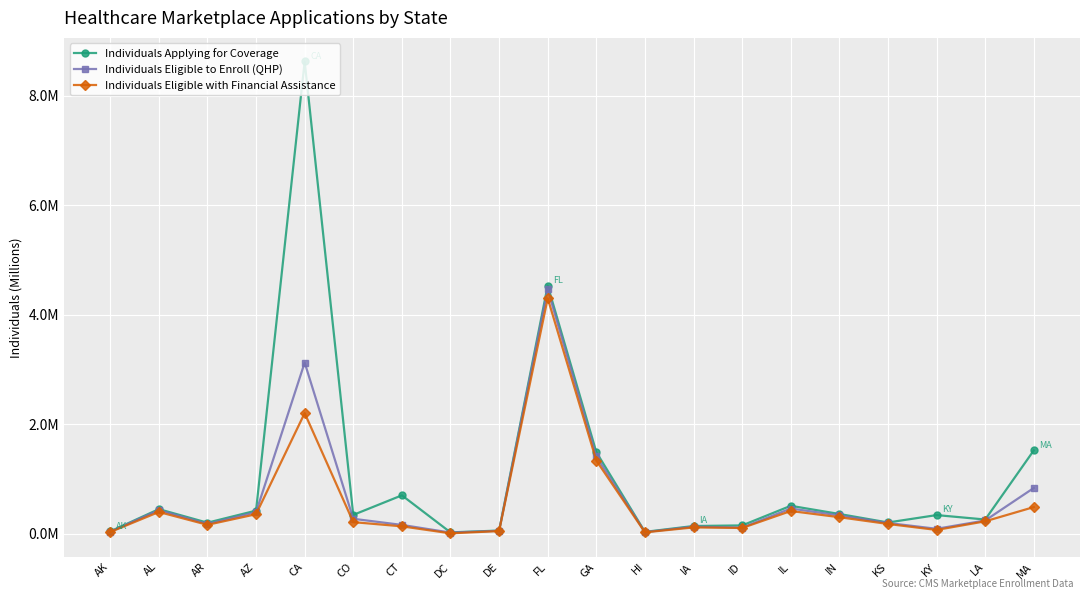

What are all the series names shown in the legend?

Individuals Applying for Coverage, Individuals Eligible to Enroll (QHP), Individuals Eligible with Financial Assistance